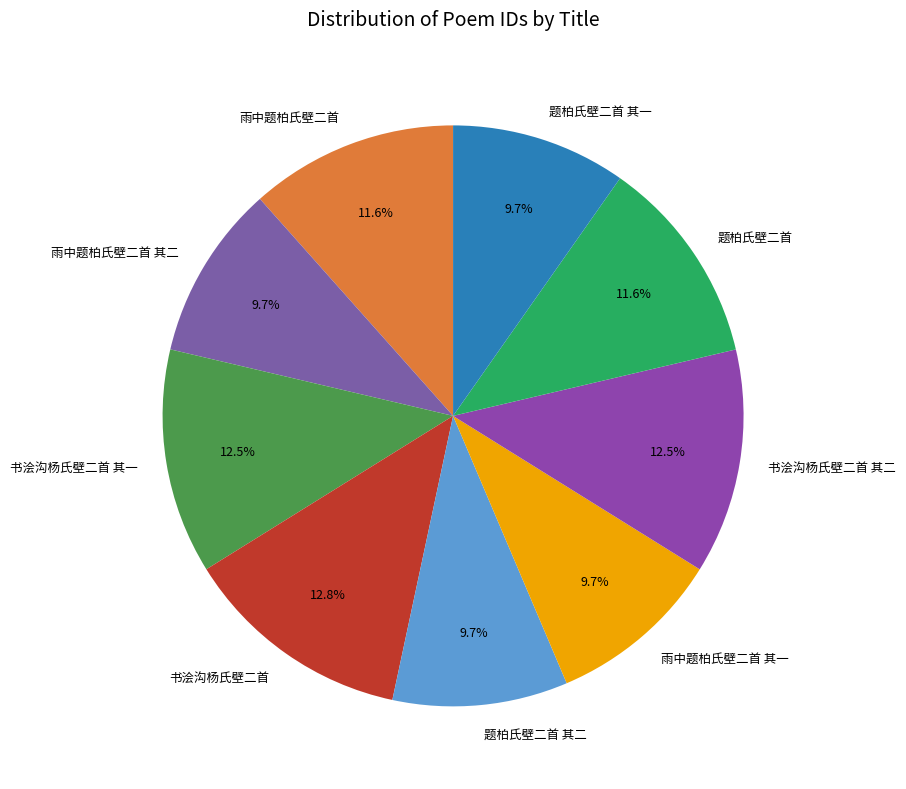

How many slices are in this pie chart?

9